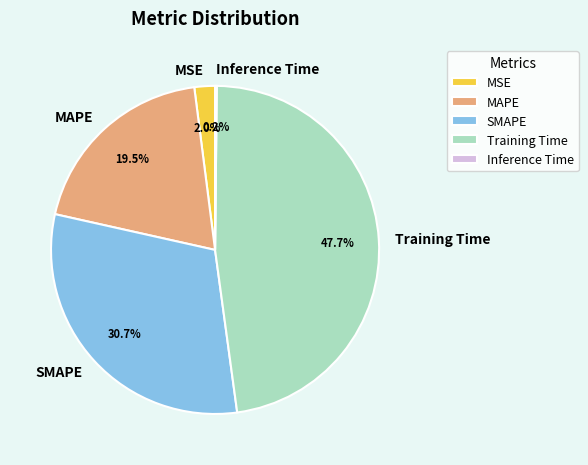

Does Training Time represent more than half of the total?

No